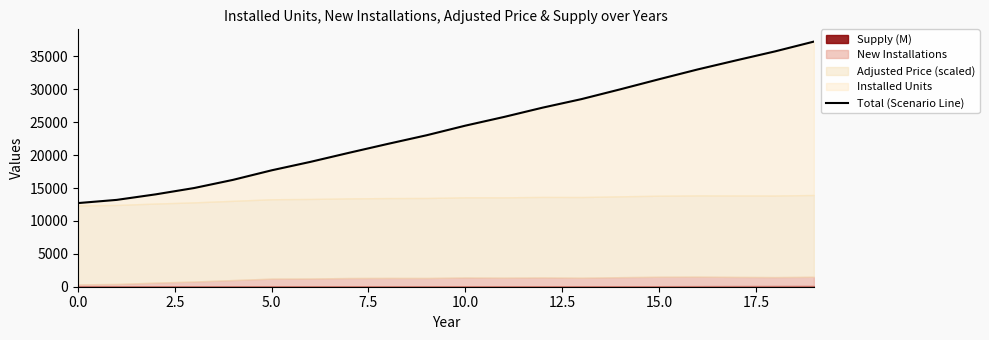

Is it true that the value at 10 is 42038.9?

False